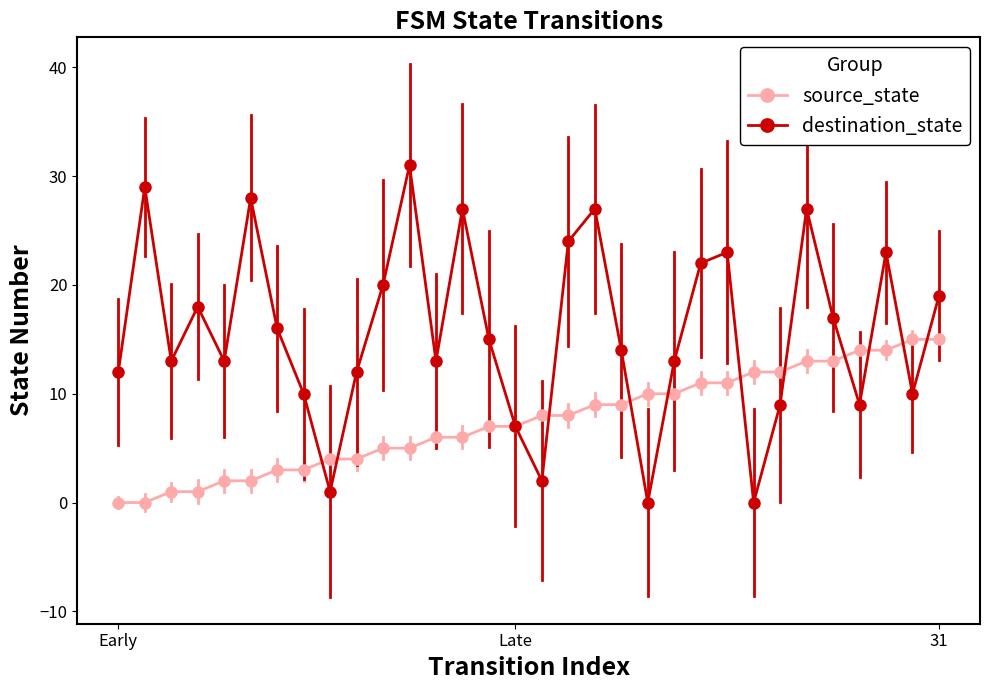

What is the maximum value shown in the chart?

31